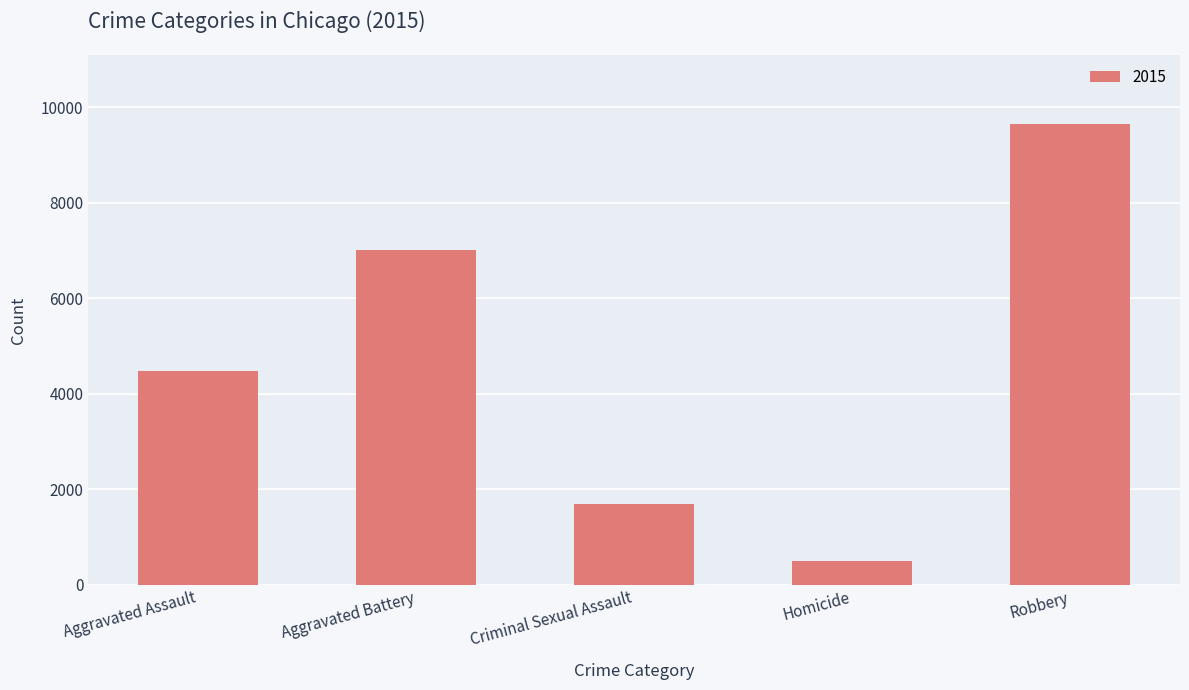

The value at Robbery is 17300. True or false?

False